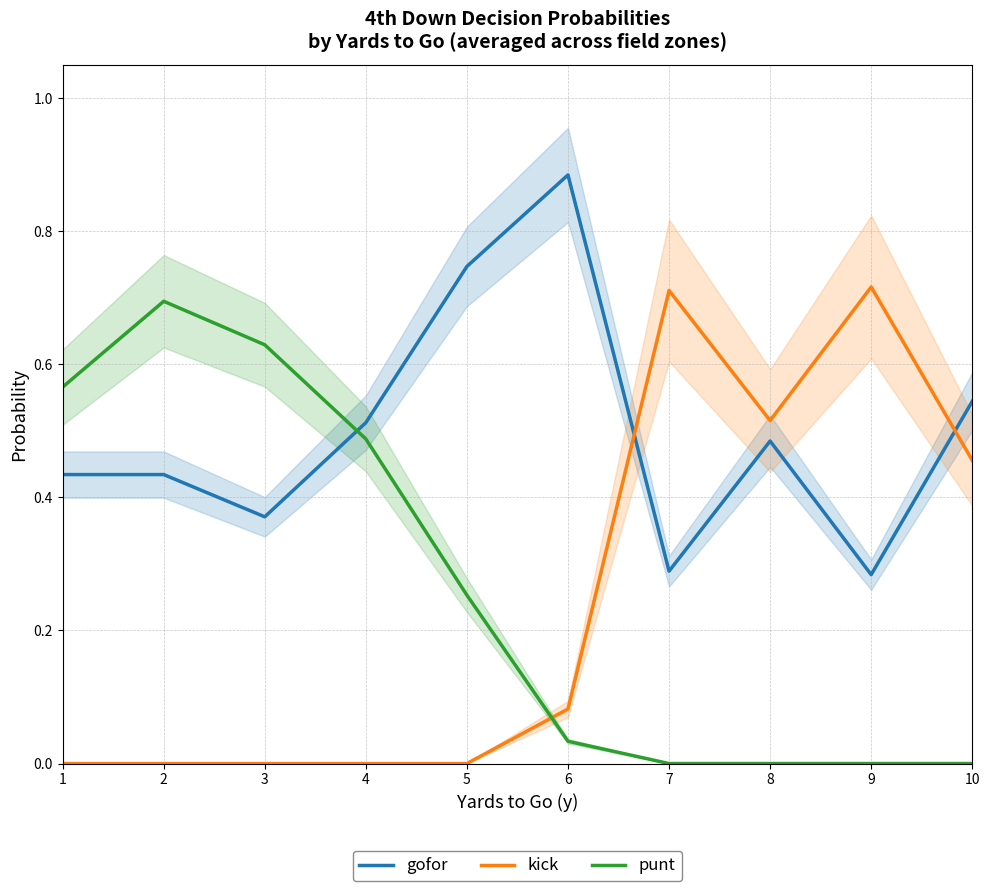

What is the spread (max minus min) of values at 7?

0.7